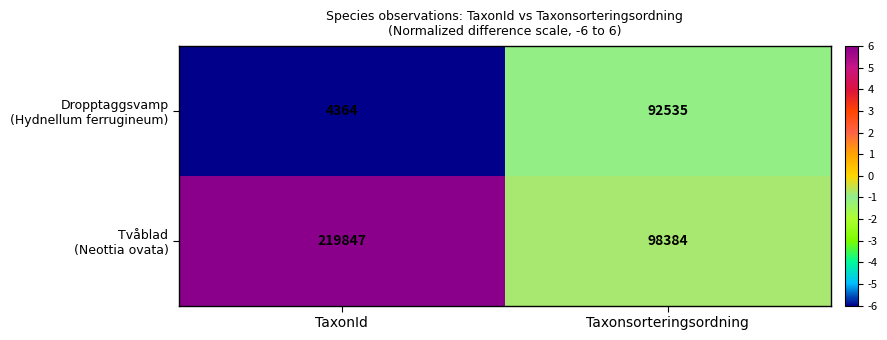

What is the spread (max minus min) of values at TaxonId?

215483